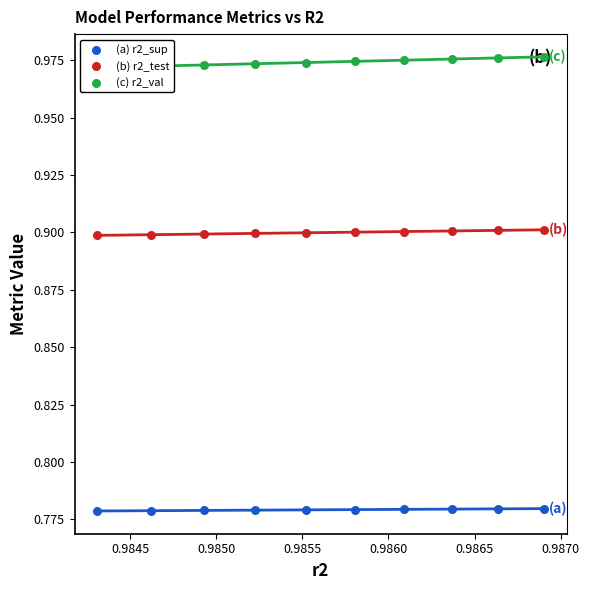

Which series has the largest total across all categories?

(c) r2_val